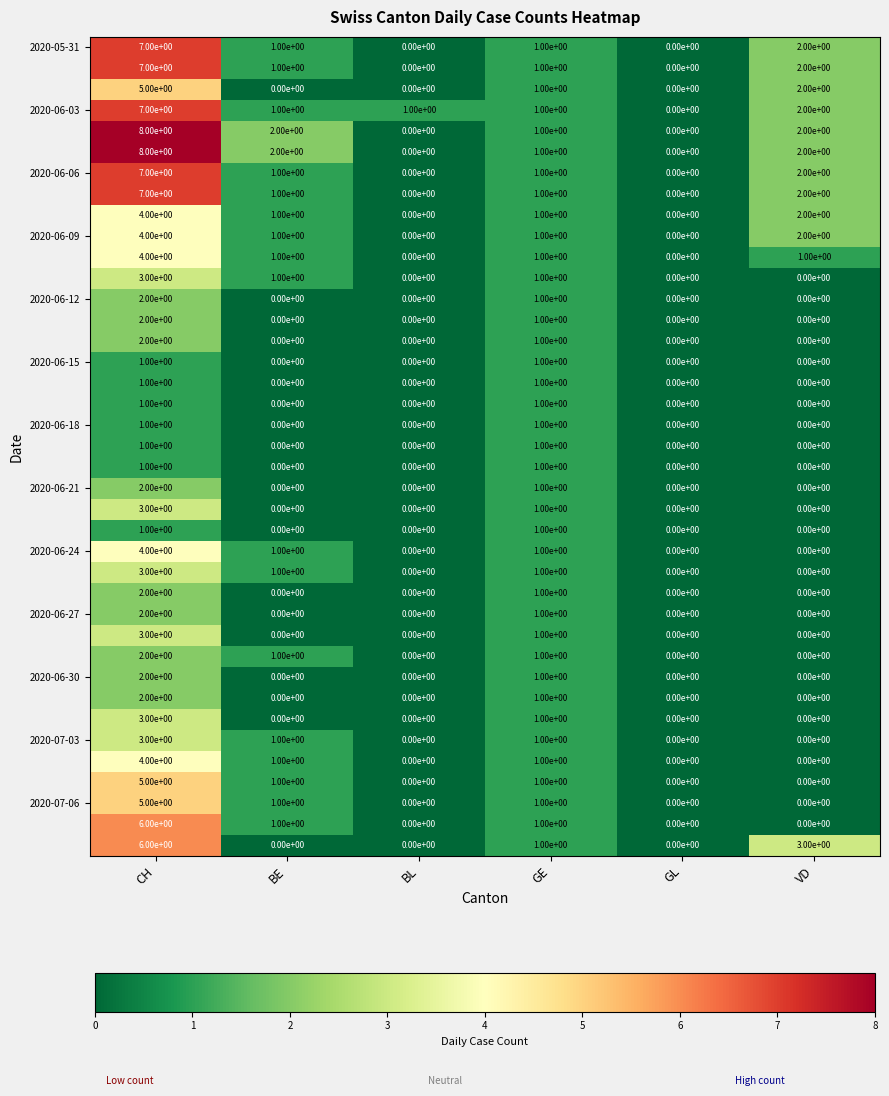

At which category is the sum across all series the highest?

CH